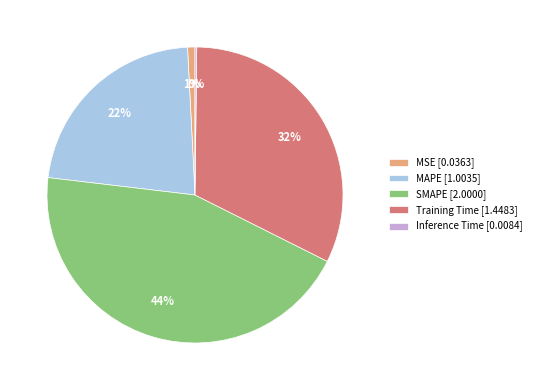

To the nearest percent, what is the difference between the SMAPE [2.0000] and MAPE [1.0035] slice percentages?

22%